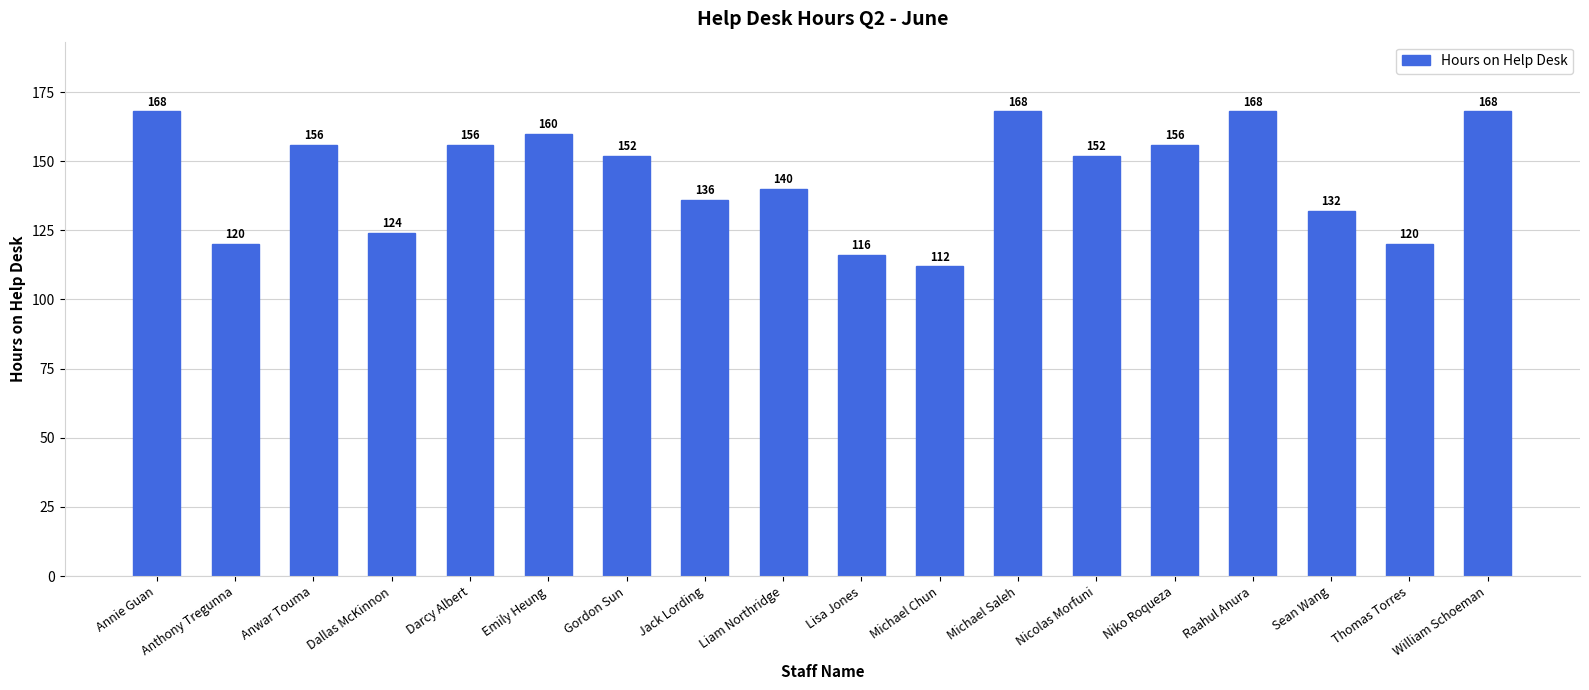

Between Lisa Jones and Emily Heung, which is larger?

Emily Heung